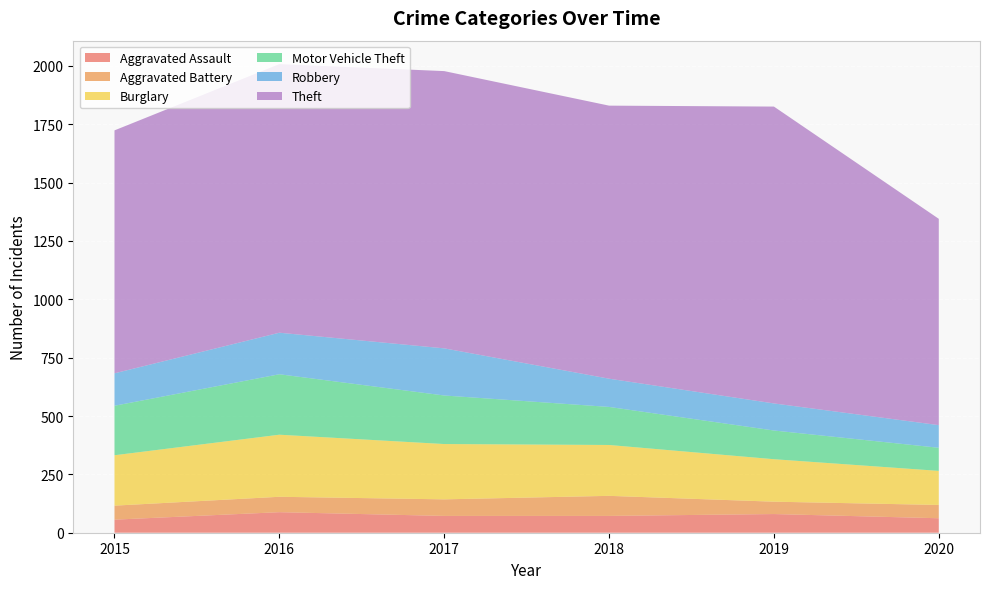

Reading left to right, list all the values displayed in this chart.

Aggravated Assault: 2015=56	2016=88	2017=72	2018=72	2019=80	2020=62
Aggravated Battery: 2015=60	2016=66	2017=71	2018=86	2019=53	2020=57
Burglary: 2015=216	2016=266	2017=237	2018=218	2019=182	2020=146
Motor Vehicle Theft: 2015=212	2016=259	2017=208	2018=163	2019=123	2020=99
Robbery: 2015=139	2016=178	2017=202	2018=121	2019=116	2020=97
Theft: 2015=1041	2016=1151	2017=1188	2018=1170	2019=1272	2020=884